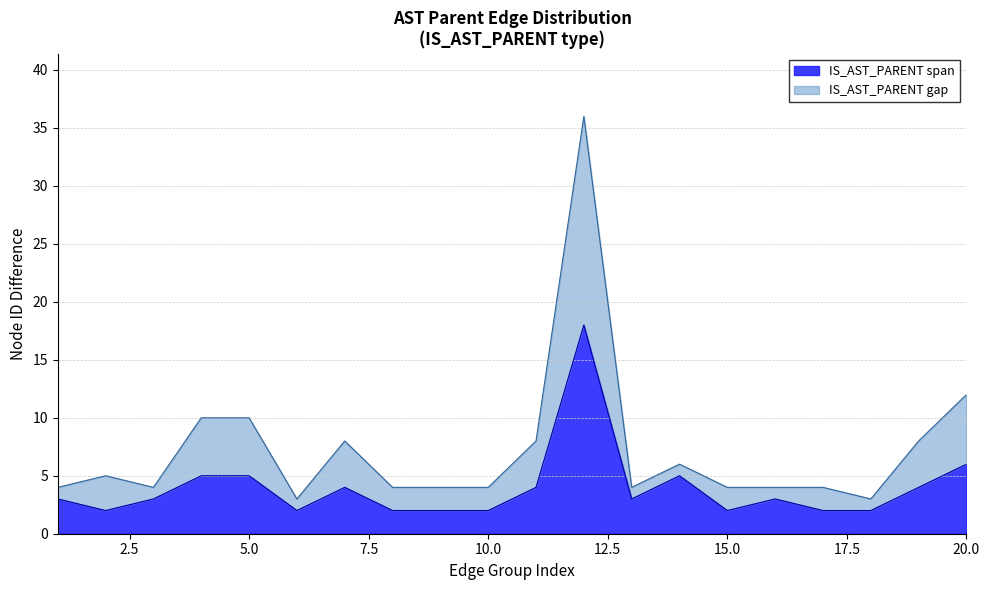

Is it true that IS_AST_PARENT span equals 1 at 5.0?

False